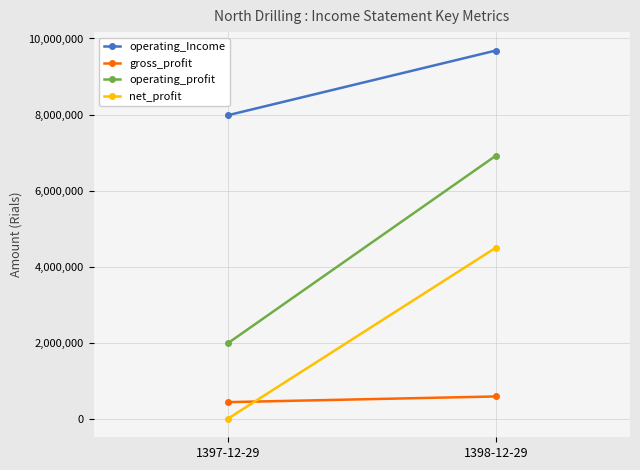

What is the difference between the maximum and minimum values in the gross_profit series?

149622